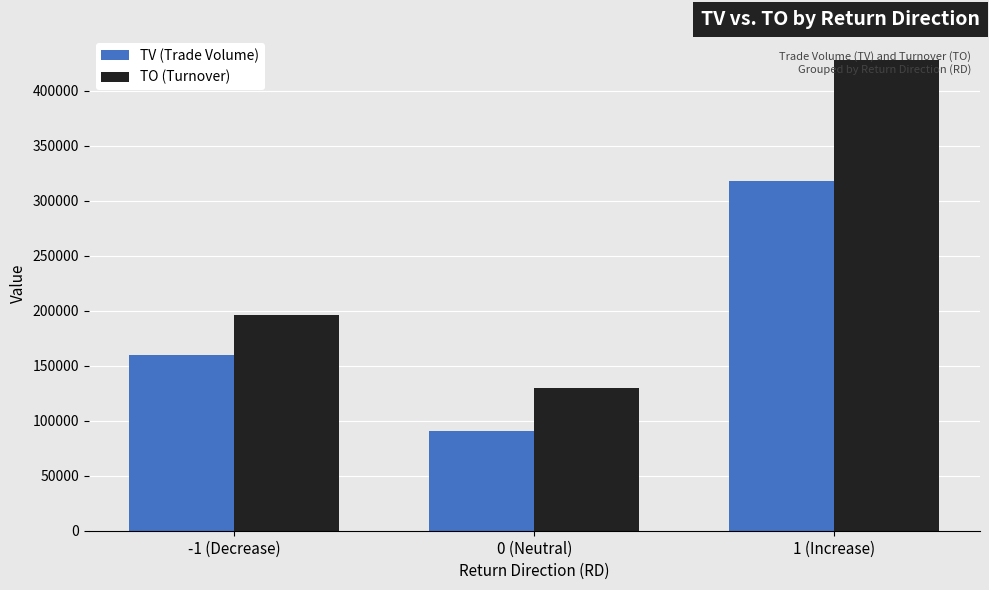

Is the value of TO (Turnover) at 0 (Neutral) greater than the value of TV (Trade Volume) at 0 (Neutral)?

Yes